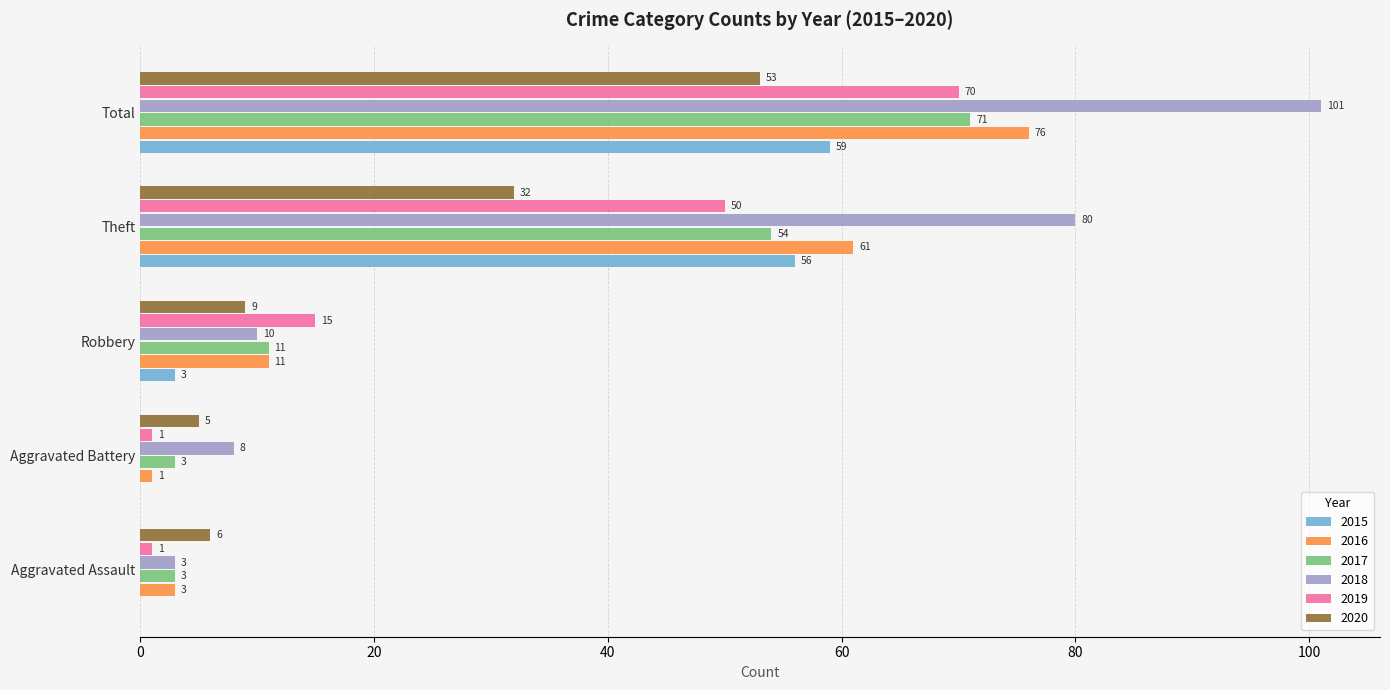

How many distinct data groups are displayed?

6